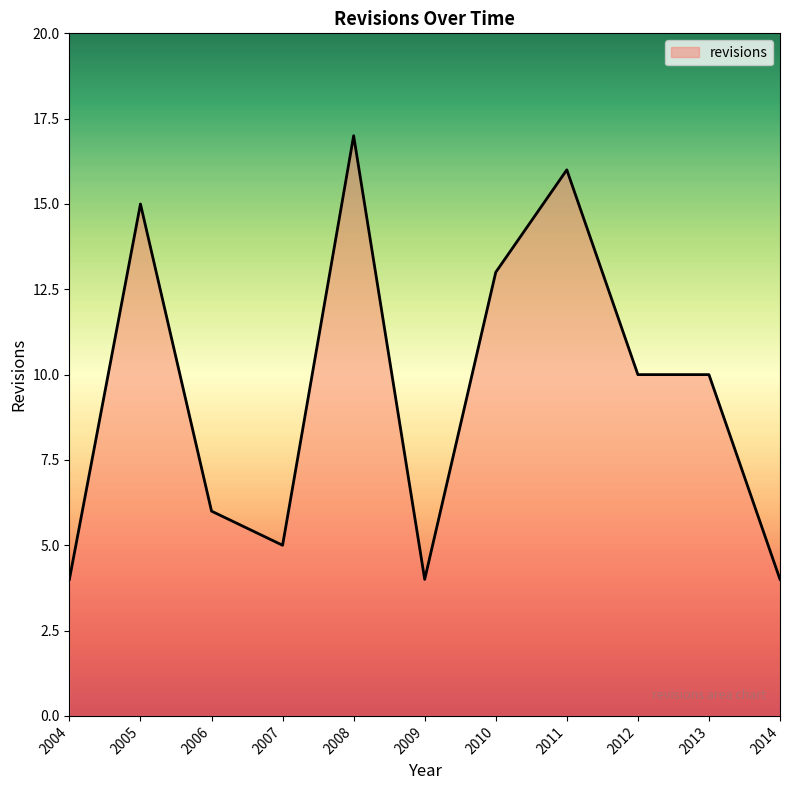

What is the change in value from 2011 to 2014?

-12